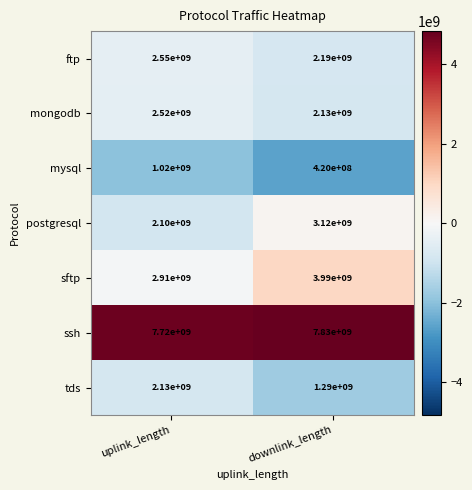

Which series changed the most between uplink_length and downlink_length?

sftp